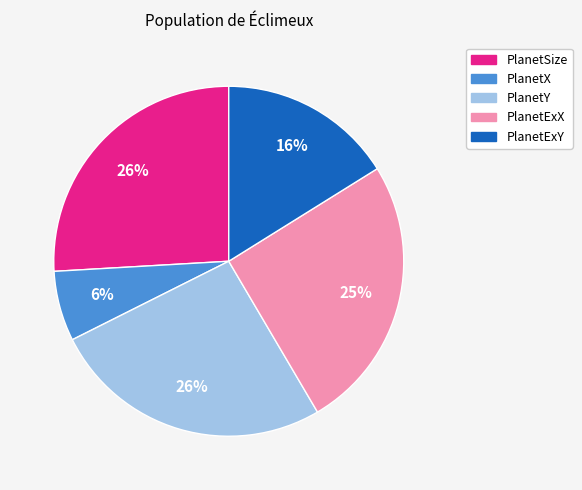

Is it true that PlanetX is 6% of the pie?

True